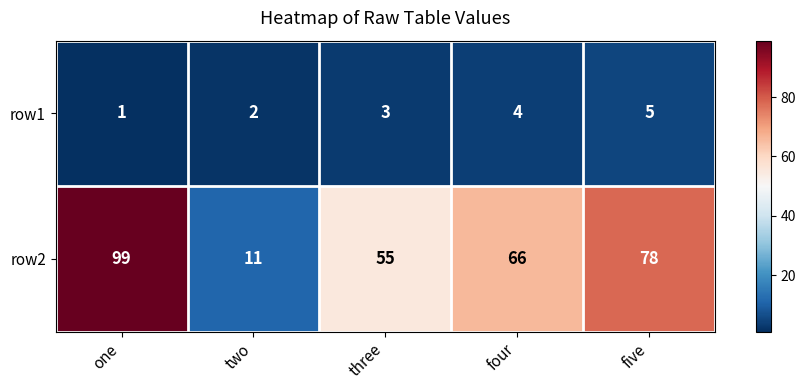

How many series are shown in this chart?

2